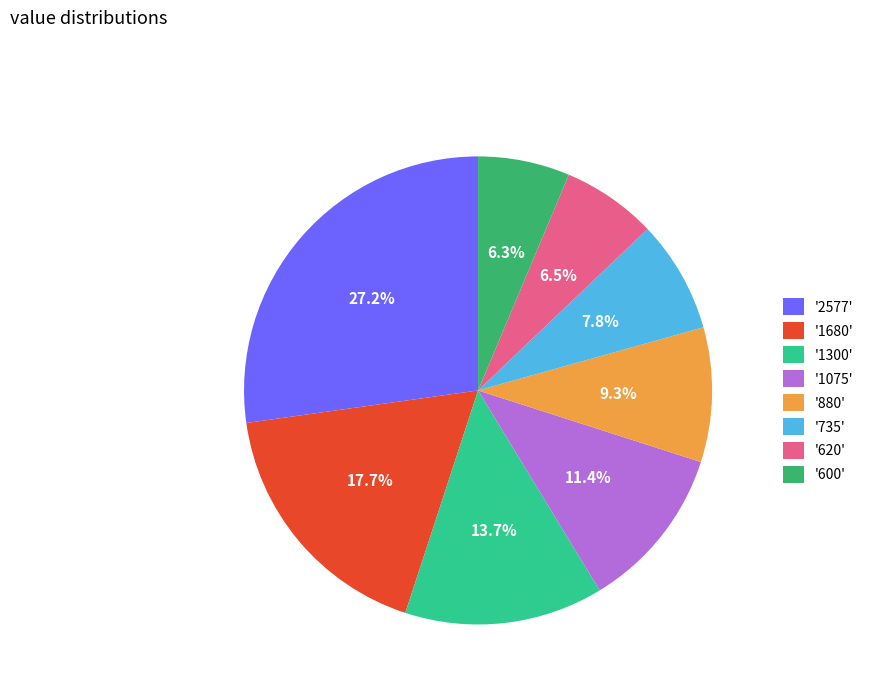

Which slice is the largest?

'2577'